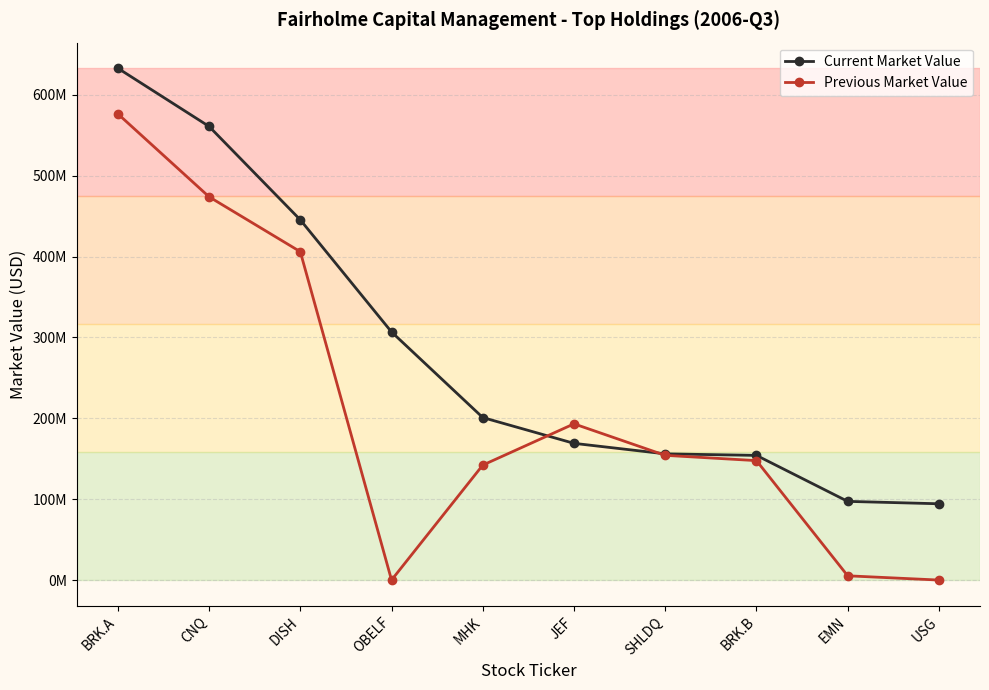

At how many categories does at least one series exceed 86673688?

10